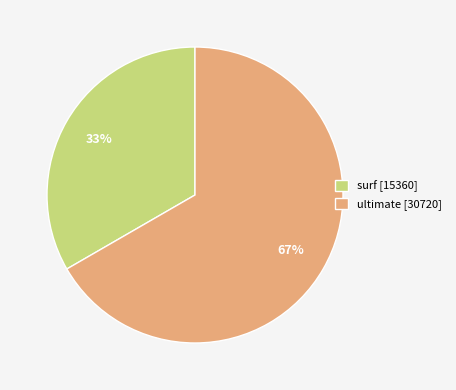

Do ultimate [30720] and surf [15360] together represent more than half of the pie?

Yes